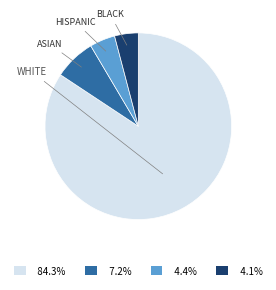

Do WHITE and BLACK together represent more than half of the pie?

Yes